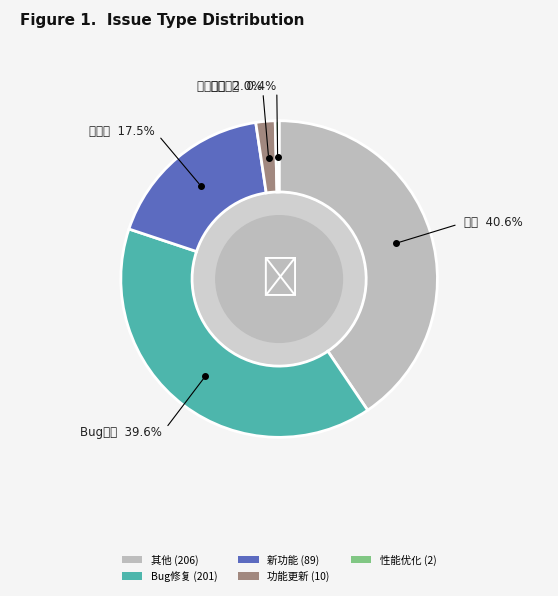

Which slice is the largest?

其他